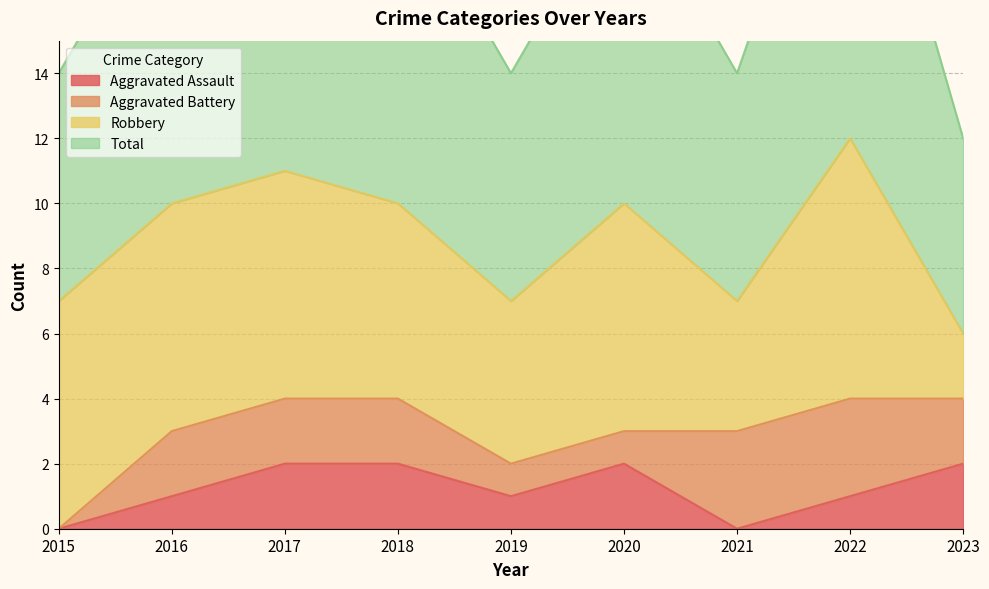

True or false: Aggravated Assault has a value of 1 at 2015.

False